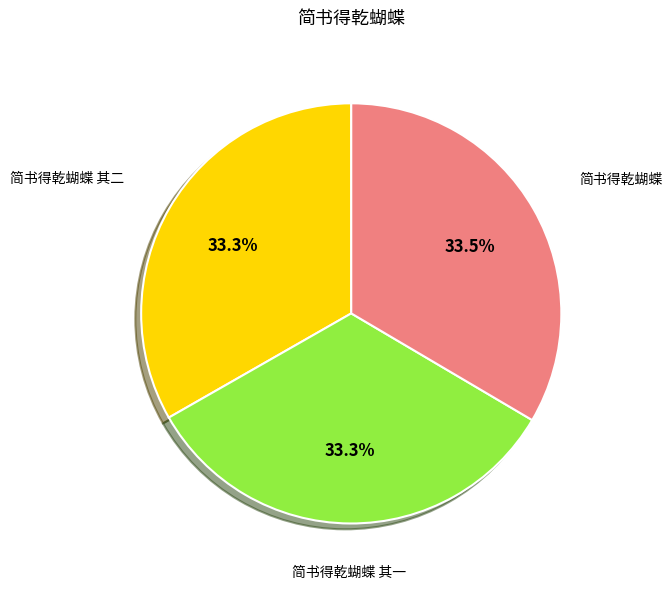

The 简书得乾蝴蝶 slice represents 22% of the pie. True or false?

False